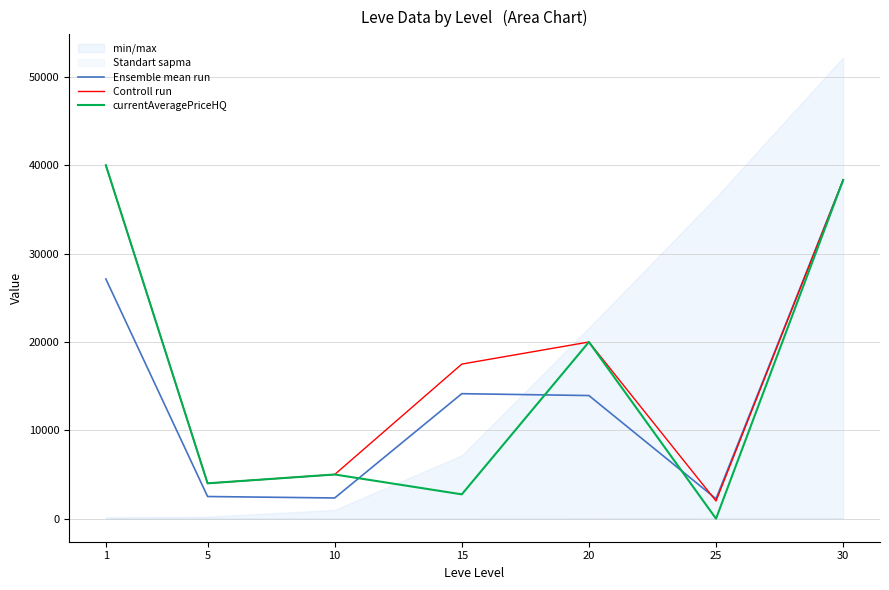

How many distinct data groups are displayed?

3